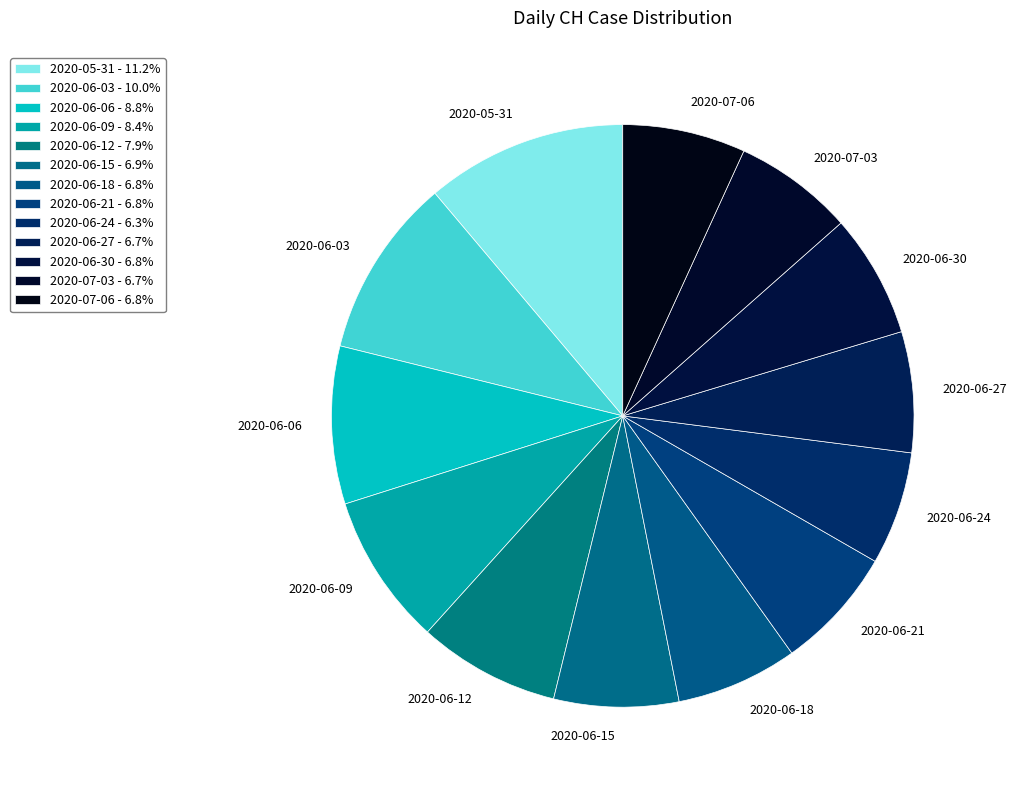

Count the number of slices in the pie.

13